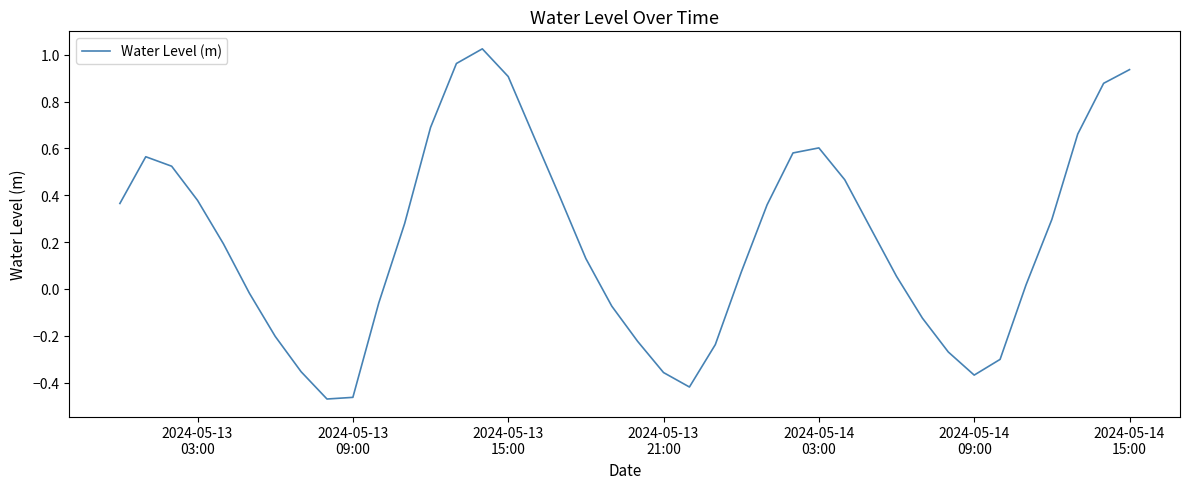

What is the difference between the maximum and minimum values?

1.5